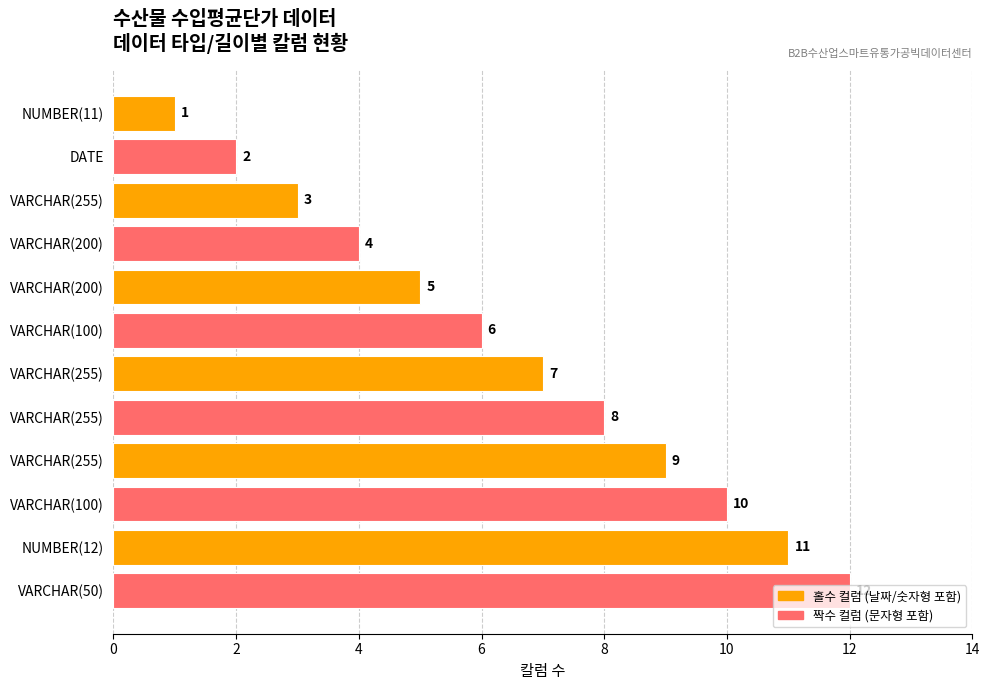

Does the chart contain any negative values?

No